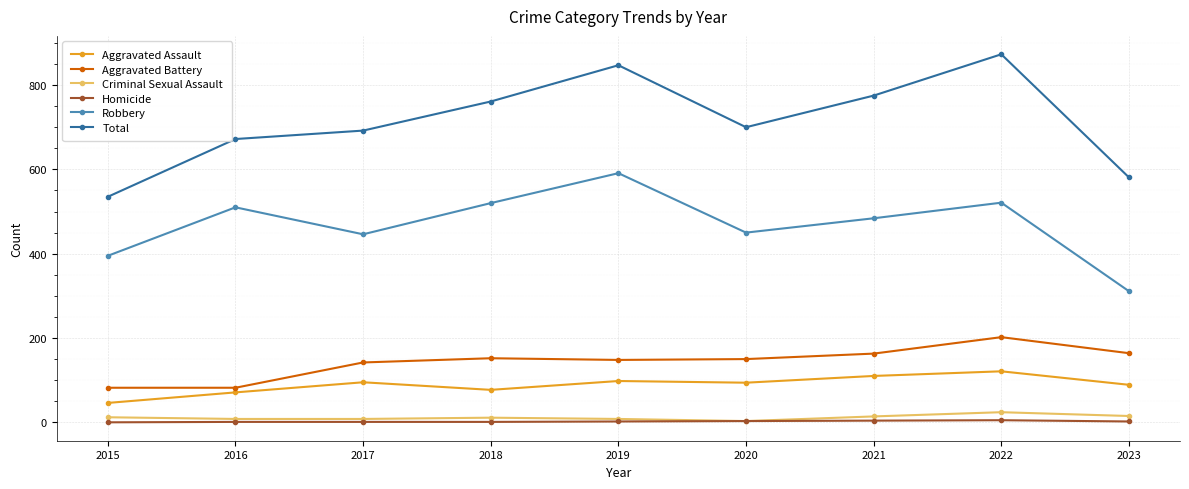

Is this an area chart (filled region under the line)?

No